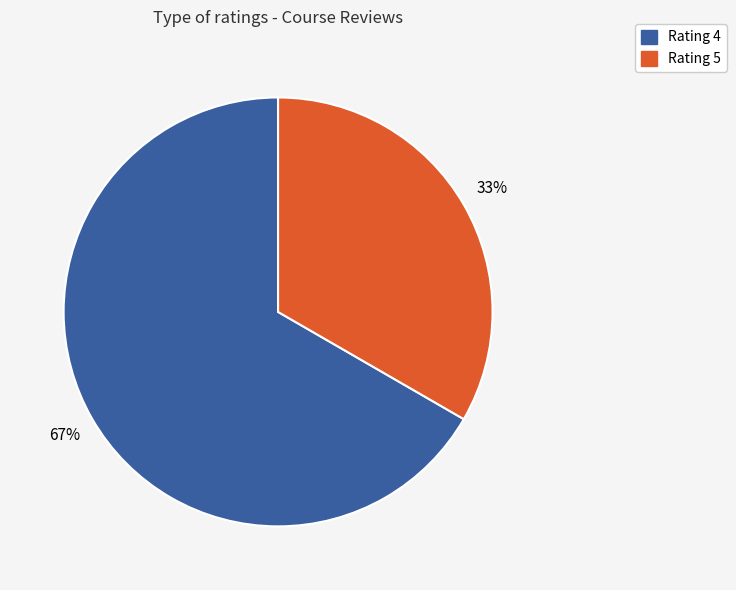

To the nearest percent, what is the average slice percentage?

50%